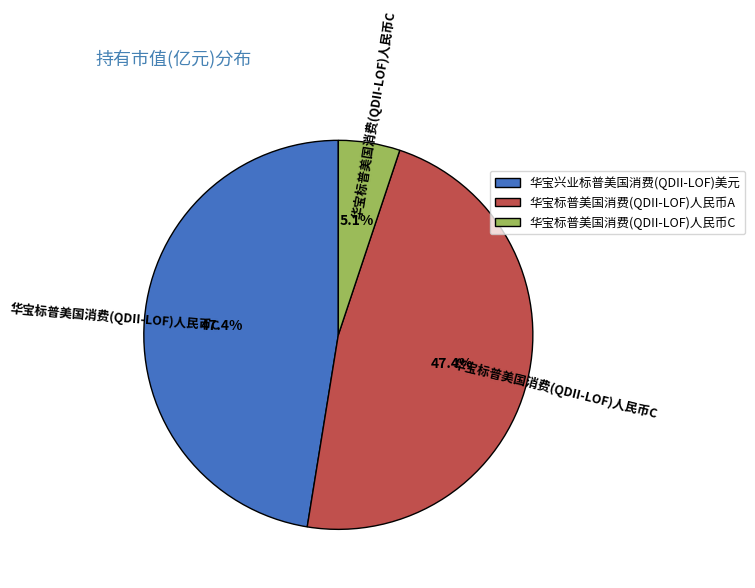

Which slice is the smallest?

华宝标普美国消费(QDII-LOF)人民币C